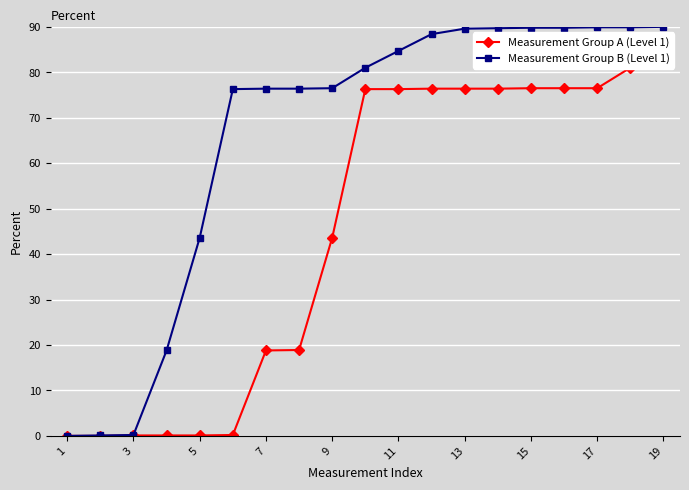

What are all the series names shown in the legend?

Measurement Group A (Level 1), Measurement Group B (Level 1)